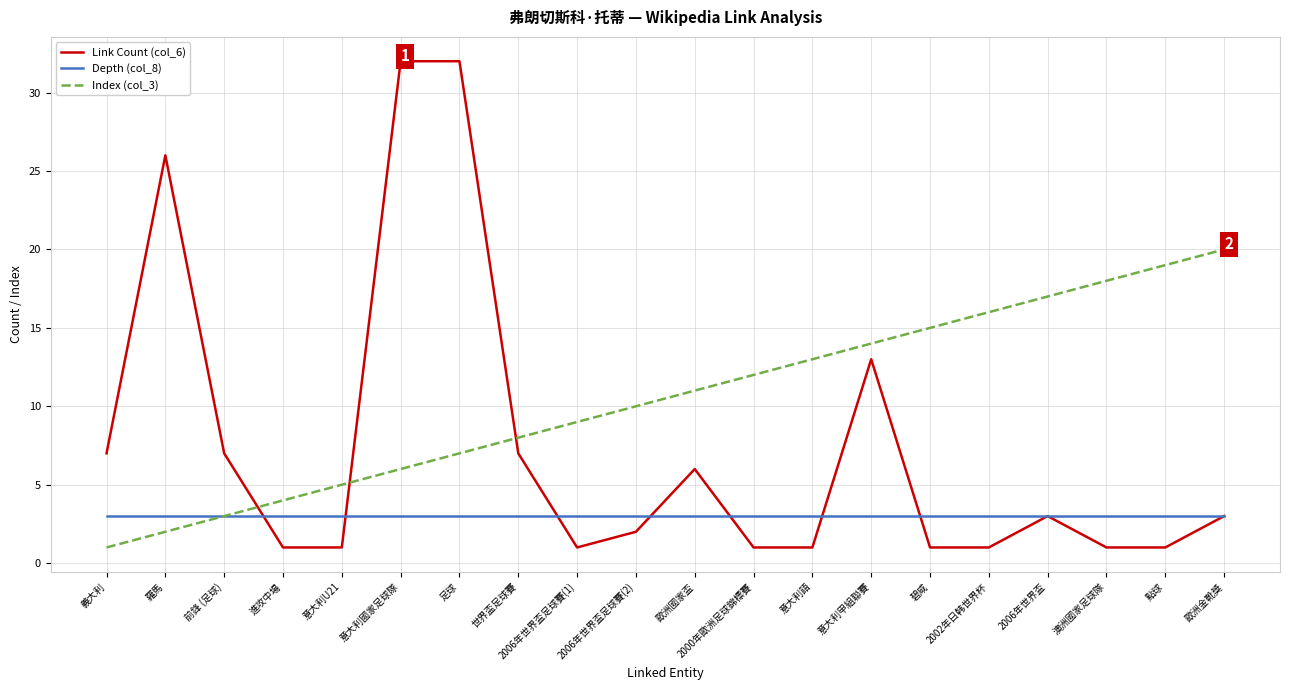

What position from the right is 2000年歐洲足球錦標賽?

9